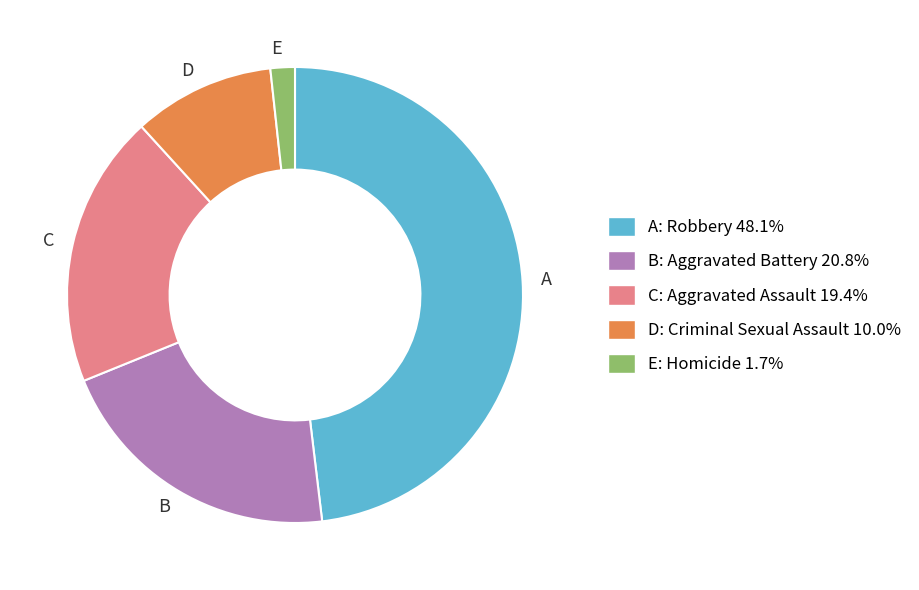

How many segments does this pie chart have?

5